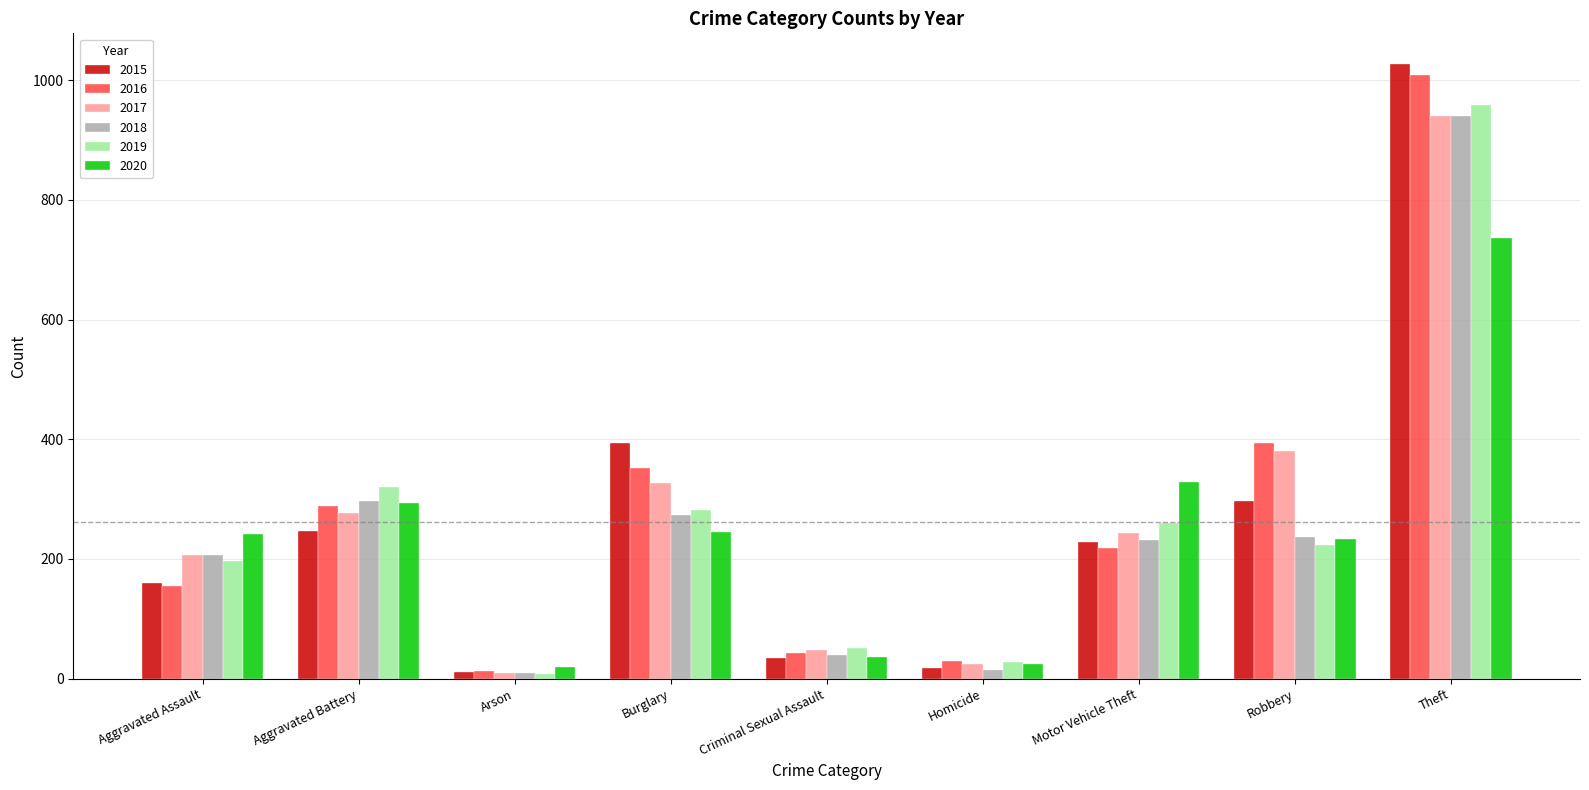

Where is 2019 nearest to the value 483?

Aggravated Battery